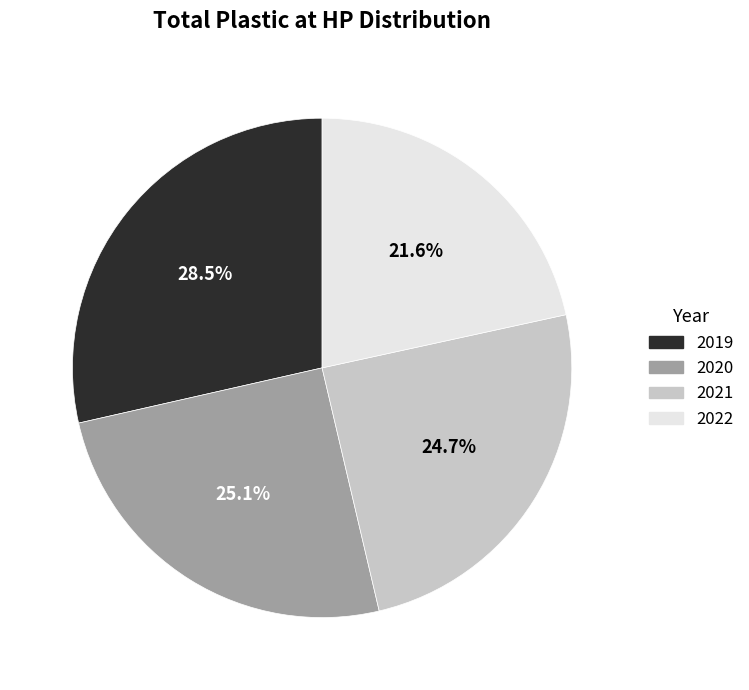

How much of the chart is everything except 2019?

71.5%